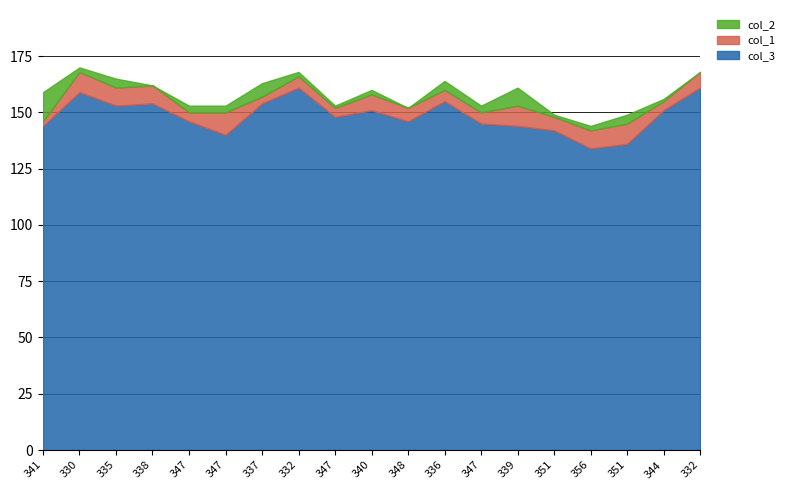

Which series has the largest range (max minus min)?

col_3